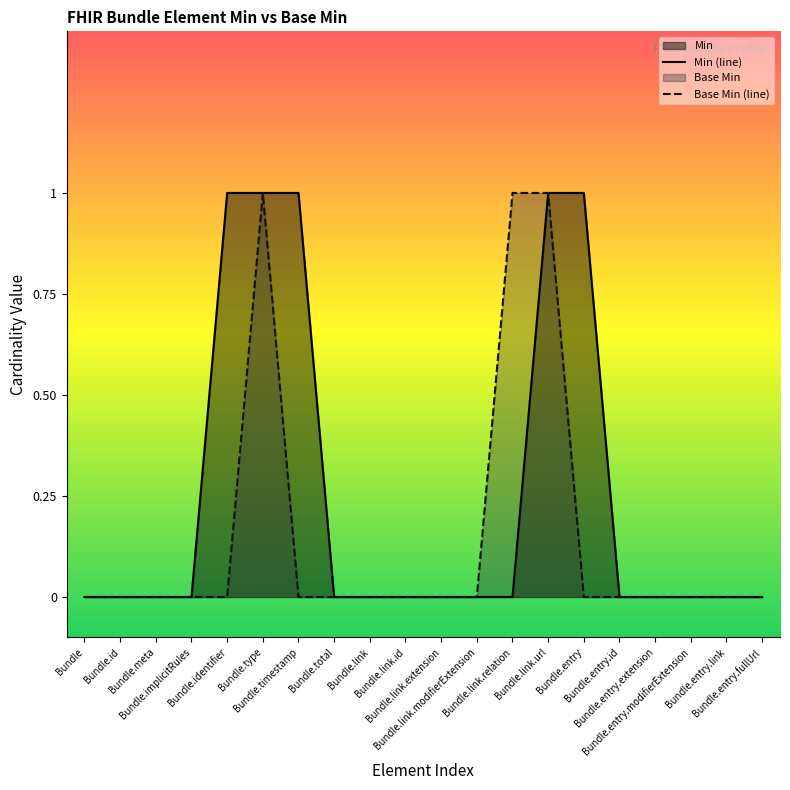

What is the difference between the maximum and second lowest values in the Base Min (line) series?

1